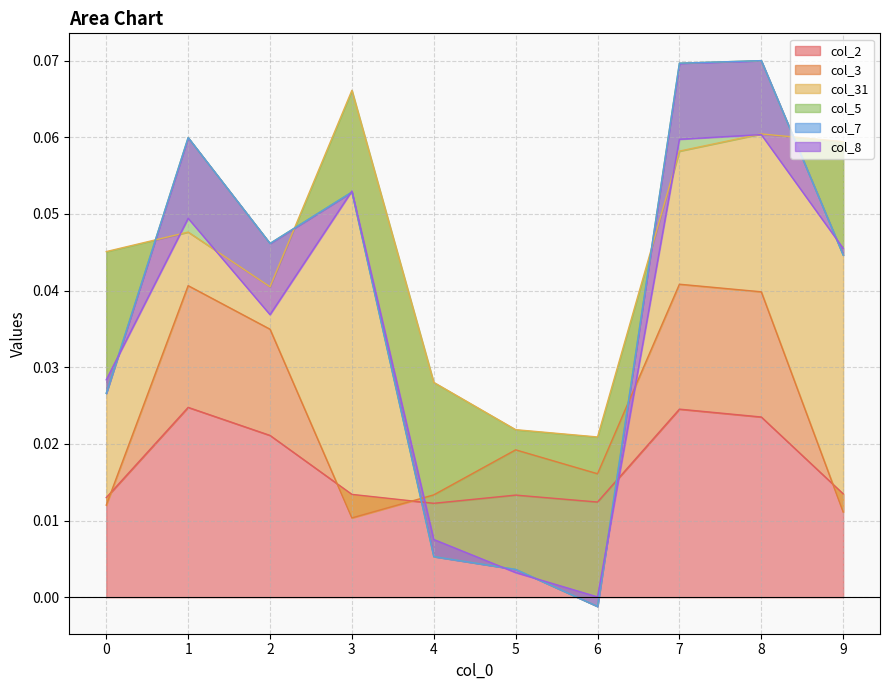

How many lines are shown in the chart?

6